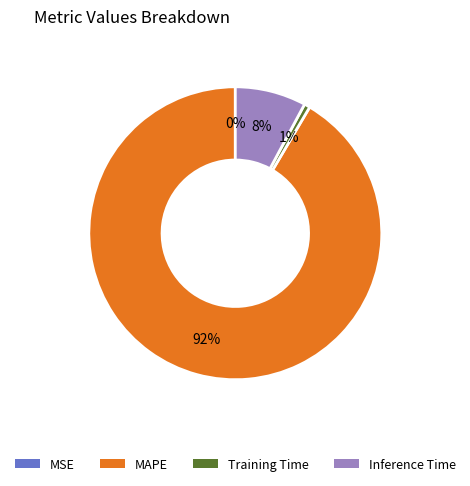

Is Inference Time the majority of the pie?

No